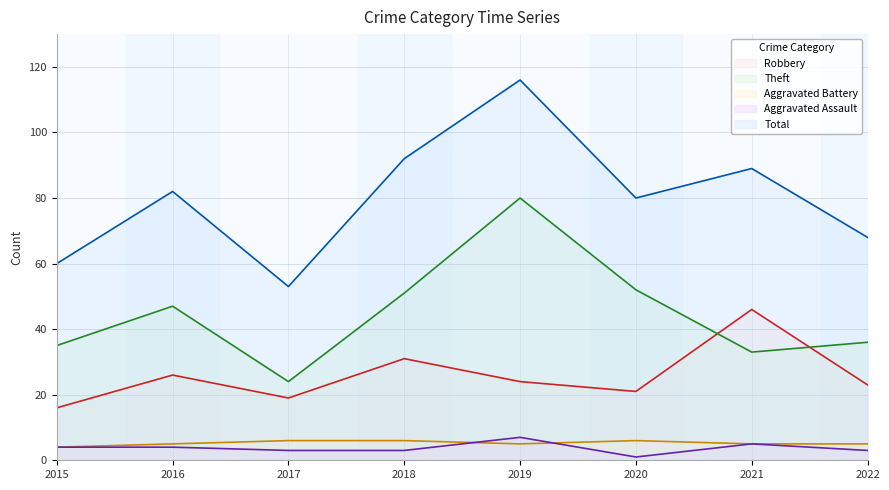

What is the average value of the Aggravated Battery series?

5